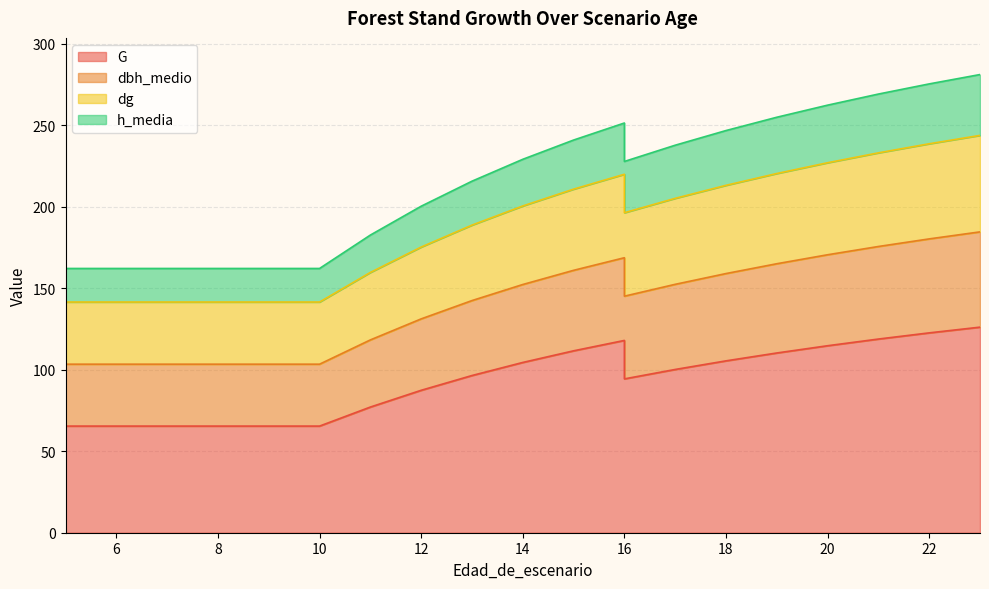

Is the value of dg at 5 greater than the value of G at 7?

Yes